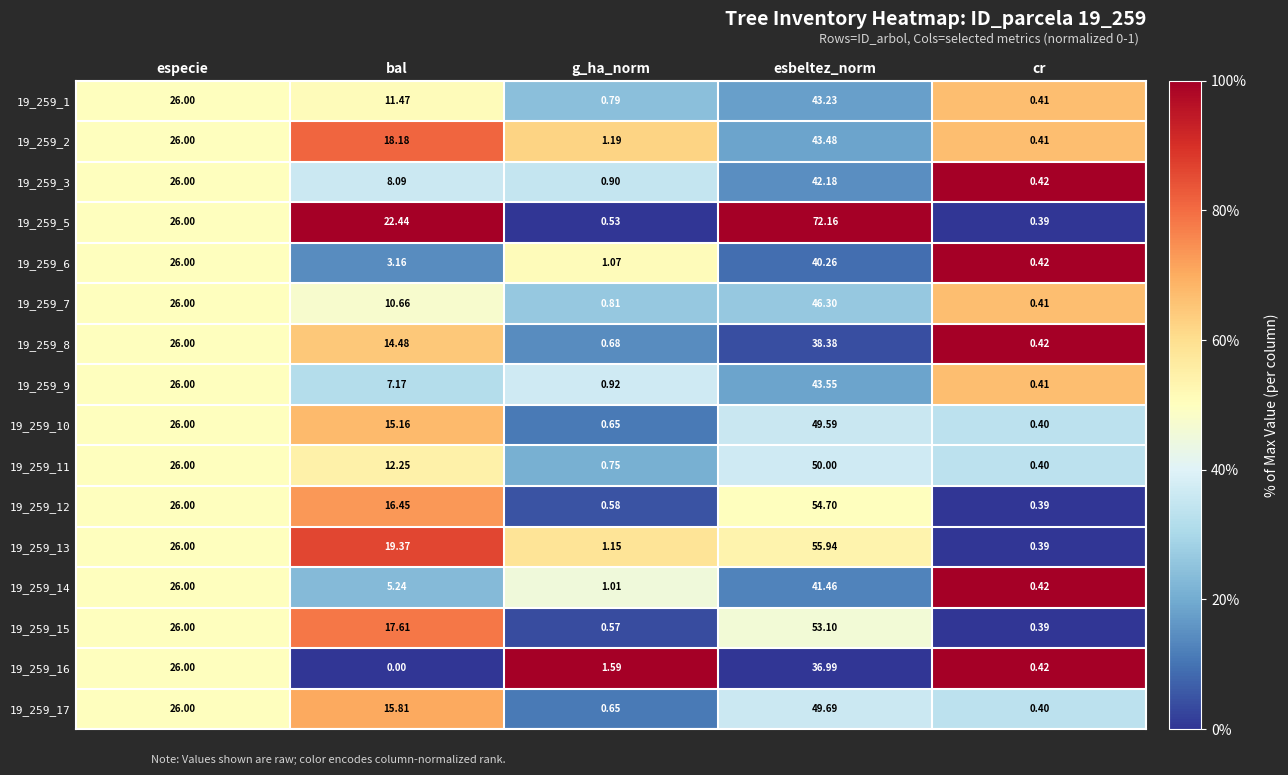

Which category has the highest value in the 19_259_16 series?

esbeltez_norm